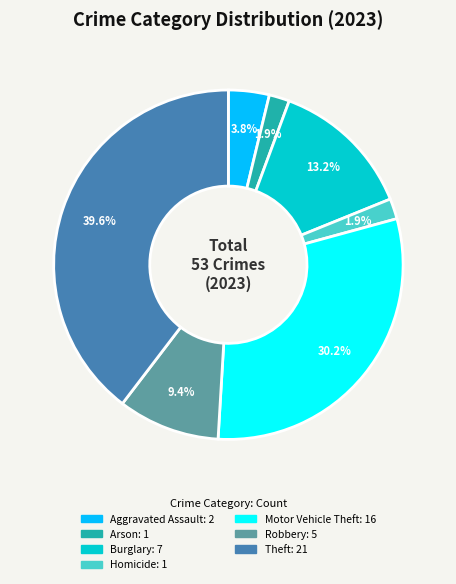

Does any single category account for the majority?

No